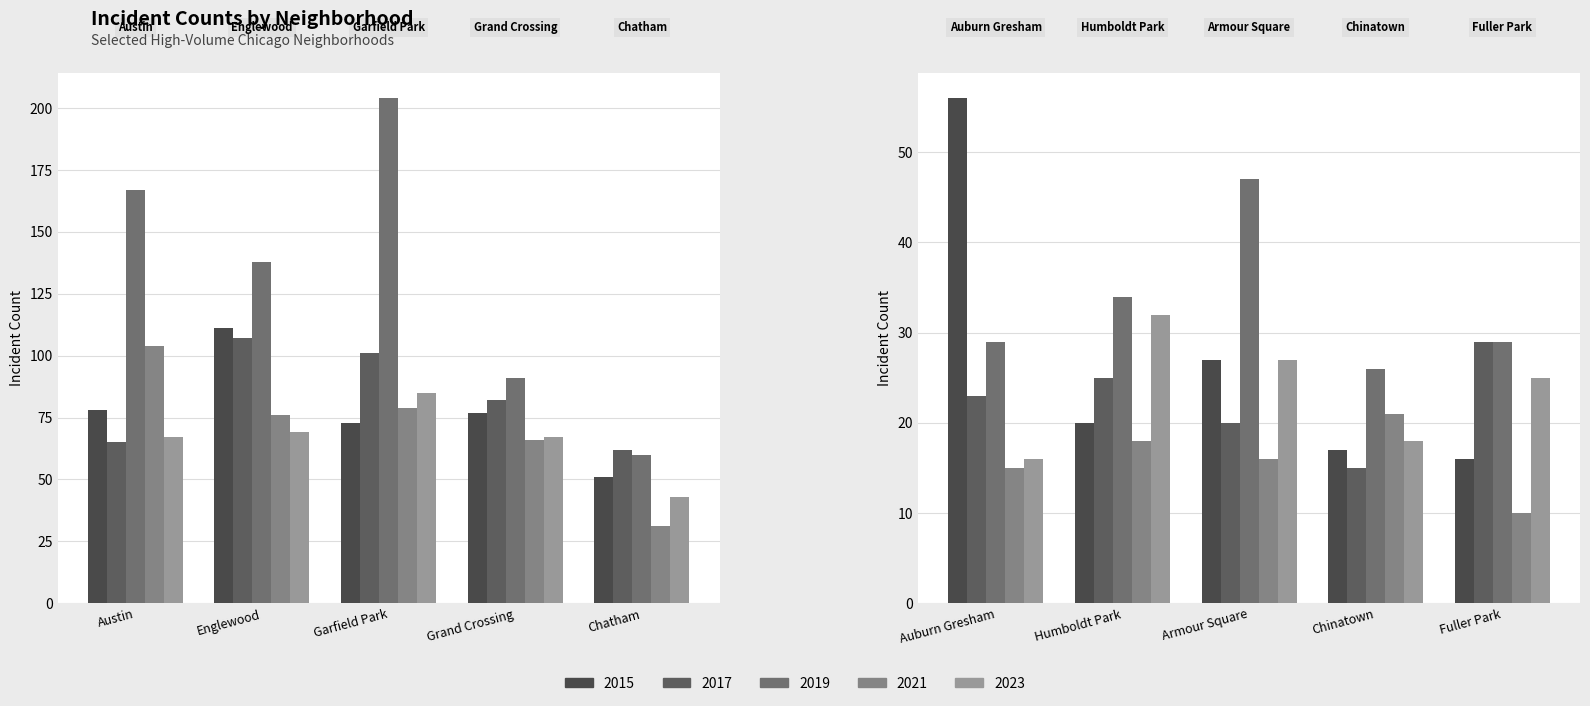

Rank the series by their maximum value, from highest to lowest.

2019, 2015, 2017, 2021, 2023